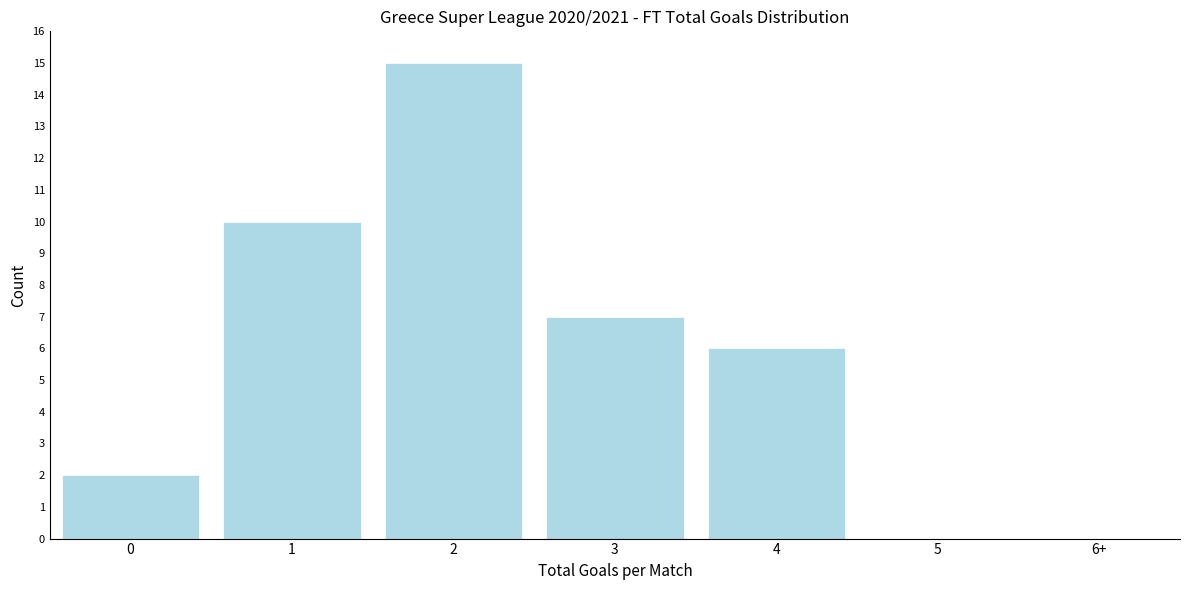

Reading left to right, transcribe all the data shown in this chart.

0=2	1=10	2=15	3=7	4=6	5=0	6+=0